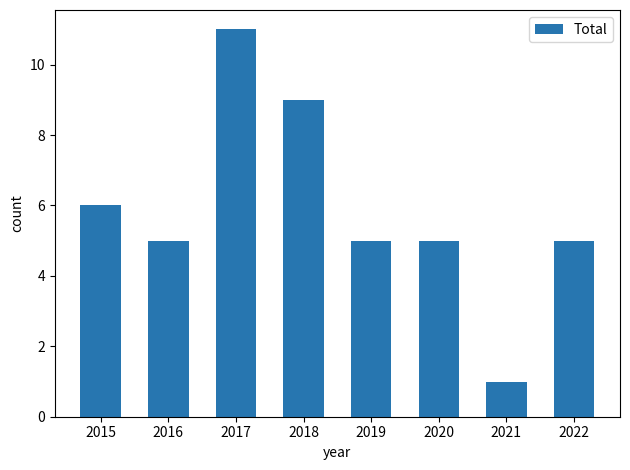

Reading left to right, transcribe all the data shown in this chart.

2015=6	2016=5	2017=11	2018=9	2019=5	2020=5	2021=1	2022=5